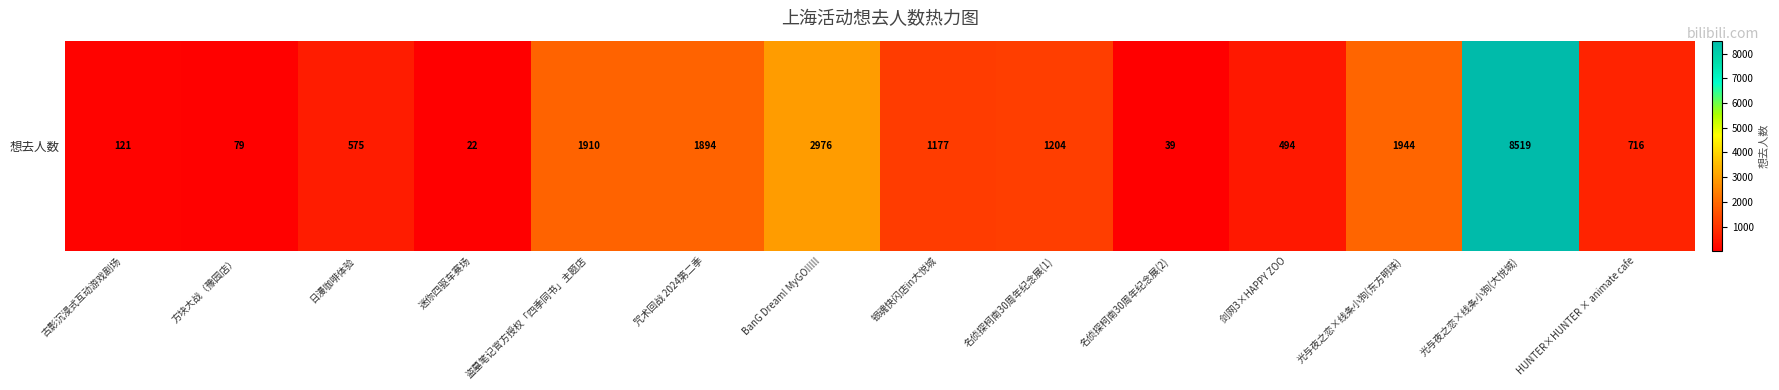

Reading right to left, transcribe all the data shown in this chart.

HUNTER×HUNTER × animate cafe=716	光与夜之恋×线条小狗(大悦城)=8519	光与夜之恋×线条小狗(东方明珠)=1944	剑网3×HAPPY ZOO=494	名侦探柯南30周年纪念展(2)=39	名侦探柯南30周年纪念展(1)=1204	银魂快闪店in大悦城=1177	BanG Dream! MyGO!!!!!=2976	咒术回战 2024第二季=1894	盗墓笔记官方授权「四季同书」主题店=1910	迷你四驱车赛场=22	日漫咖啡体验=575	方块大战（豫园店）=79	古影沉浸式互动游戏剧场=121